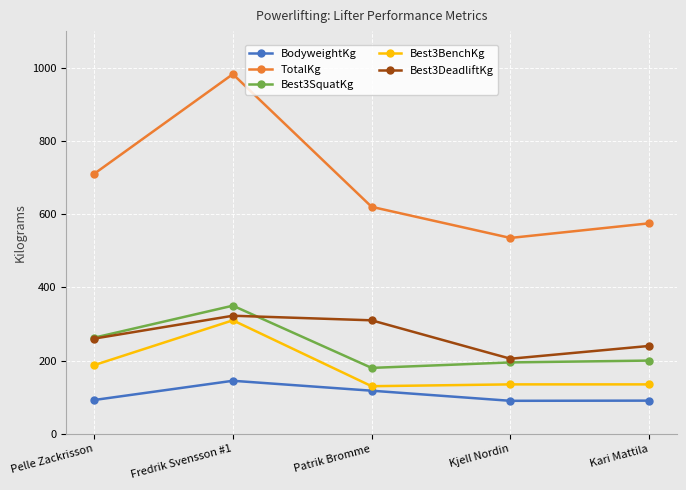

How many interior local valleys does the TotalKg series have?

1